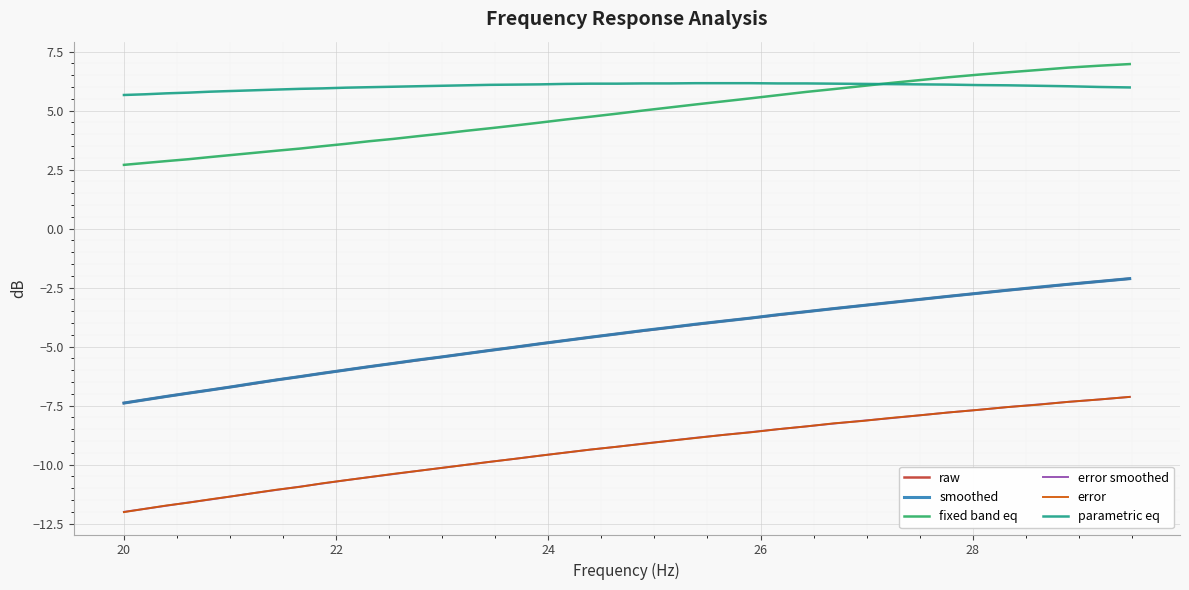

Which series has the largest total across all categories?

parametric eq